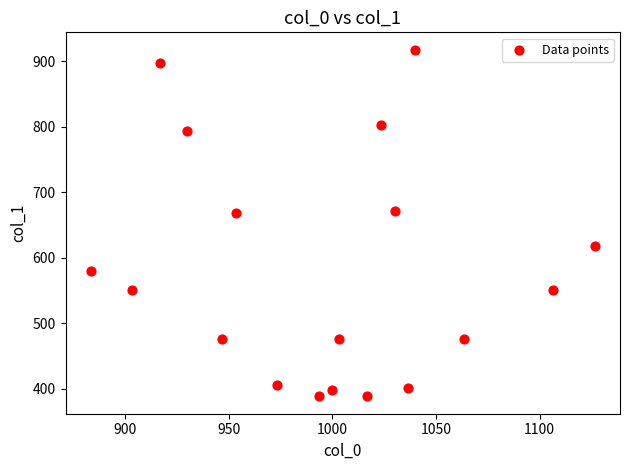

What is the range of X values (max minus min)?

243.3